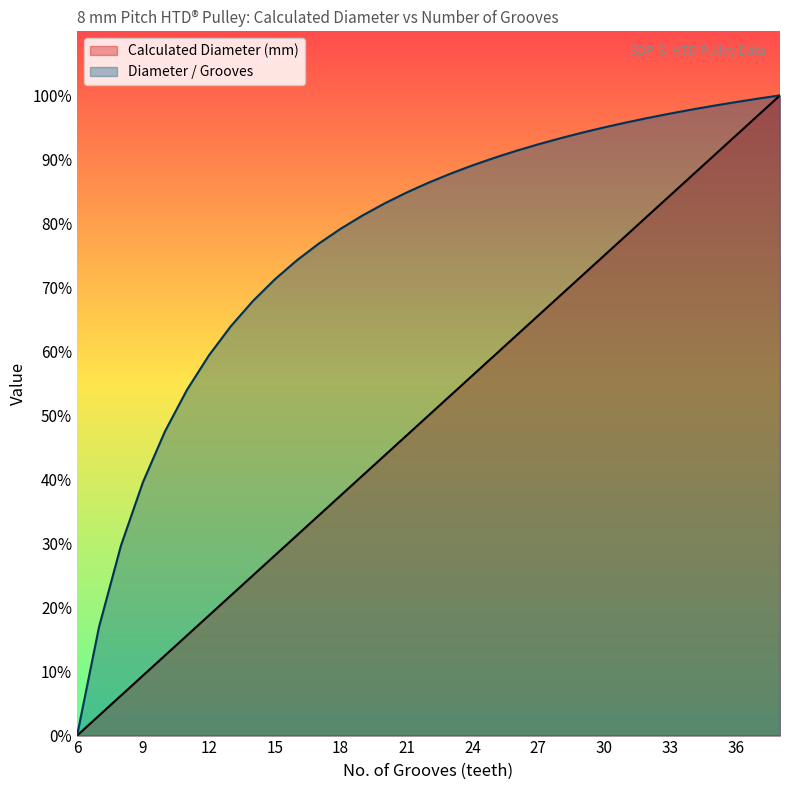

At 14, list the series in order from smallest to largest.

Calculated Diameter (mm), Diameter / Grooves